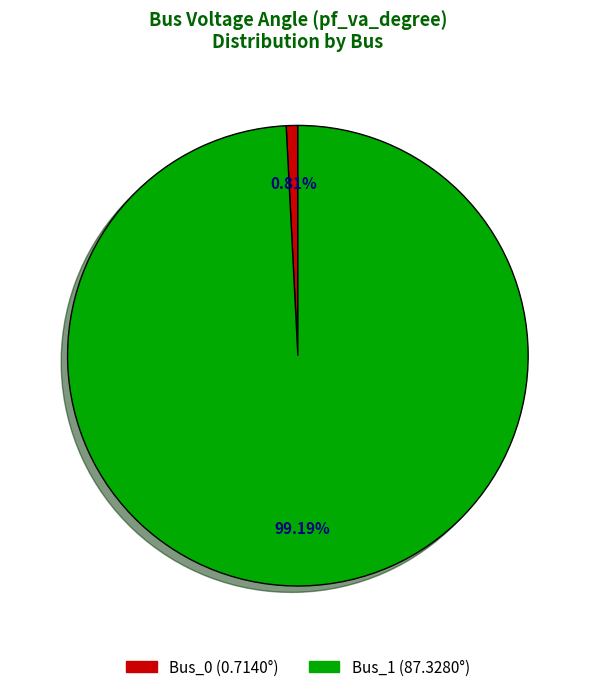

To the nearest percent, what is the difference between the Bus_0 and Bus_1 slice percentages?

98%